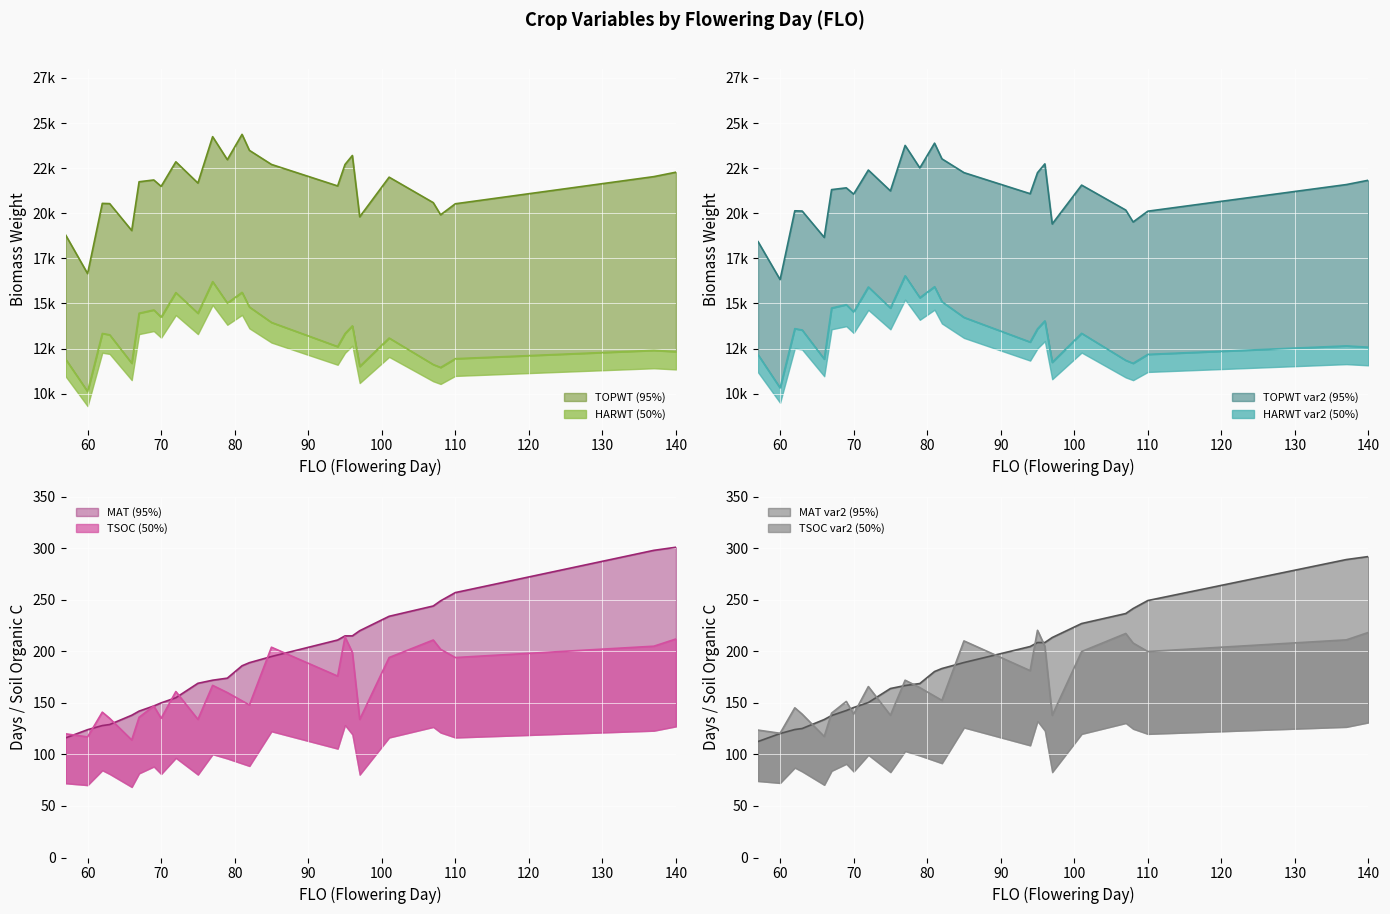

What is the spread (max minus min) of values at 60?

16537